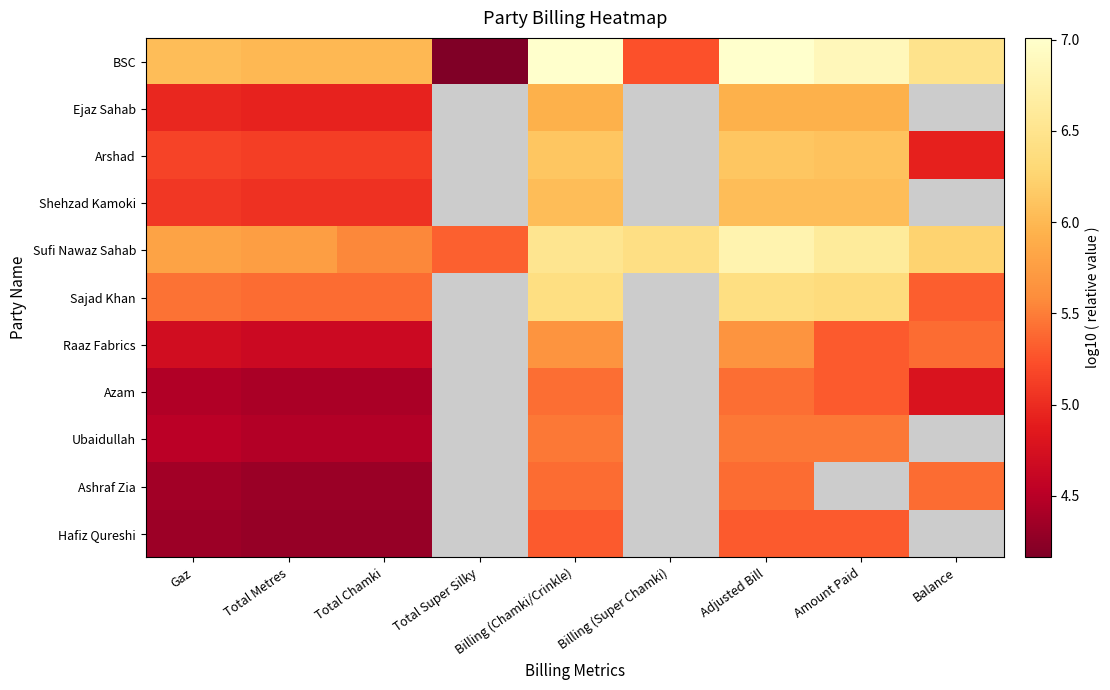

What is the minimum value for Shehzad Kamoki?

5.0